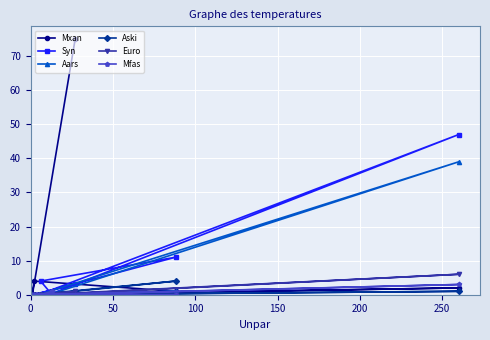

What are all the series names shown in the legend?

Mxan, Syn, Aars, Aski, Euro, Mfas